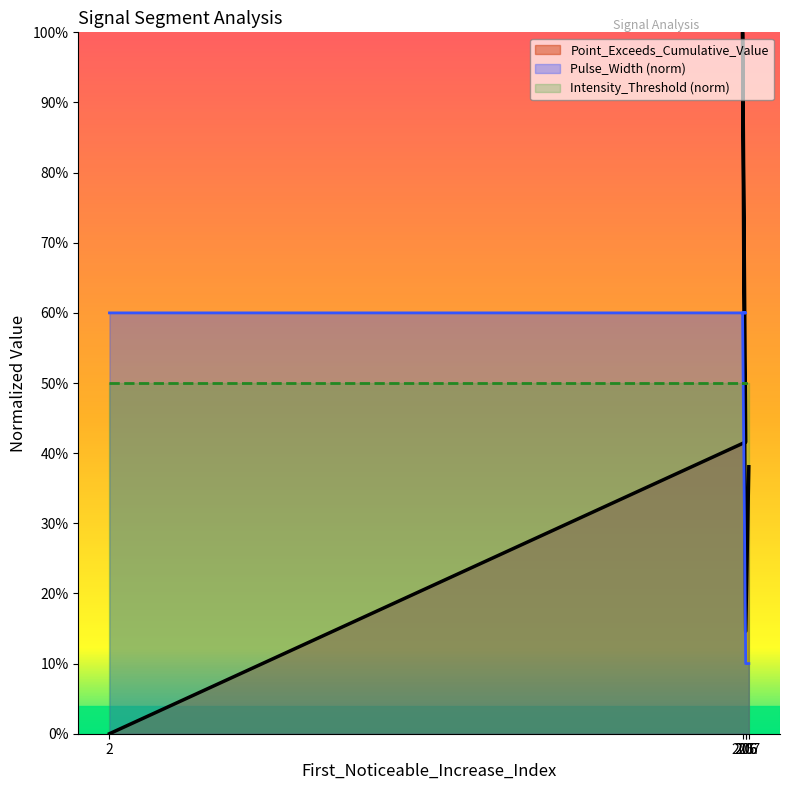

Where do Point_Exceeds_Cumulative_Value and Pulse_Width first cross each other?

206 and 205